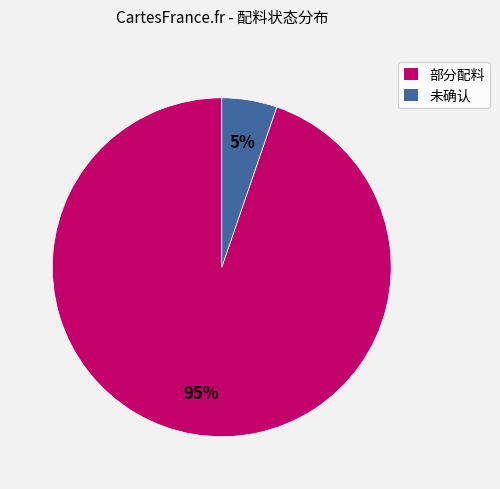

Which has a higher value, 部分配料 or 未确认?

部分配料